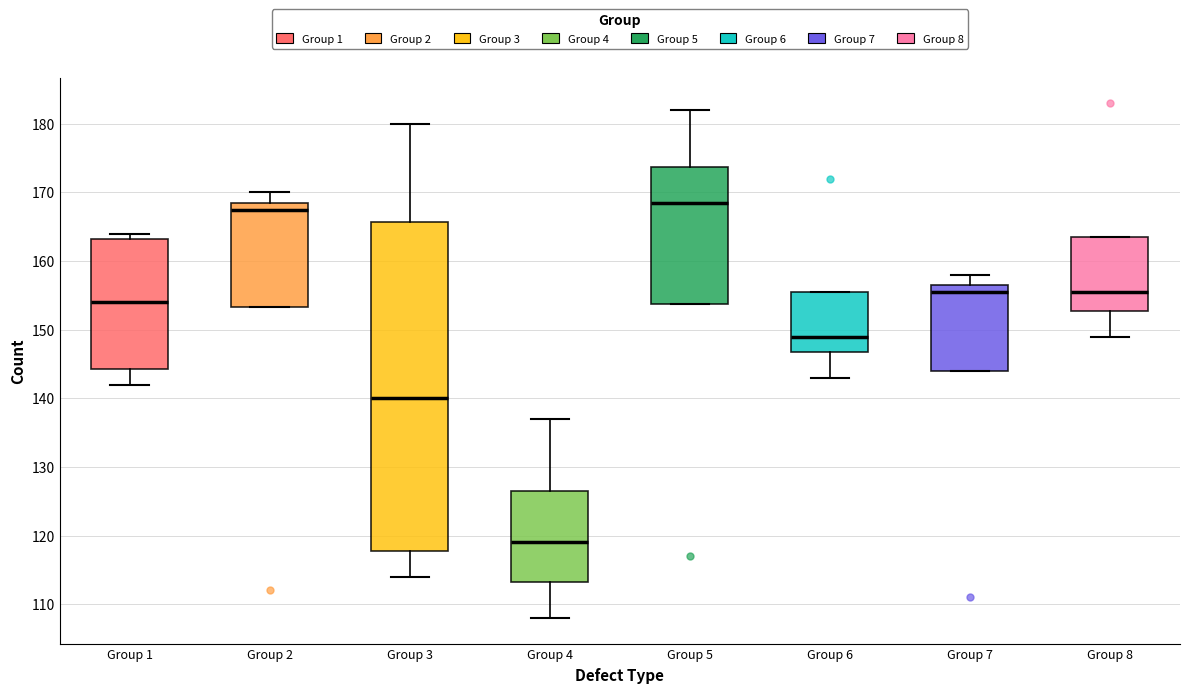

Which box's median line is the highest?

Group 5